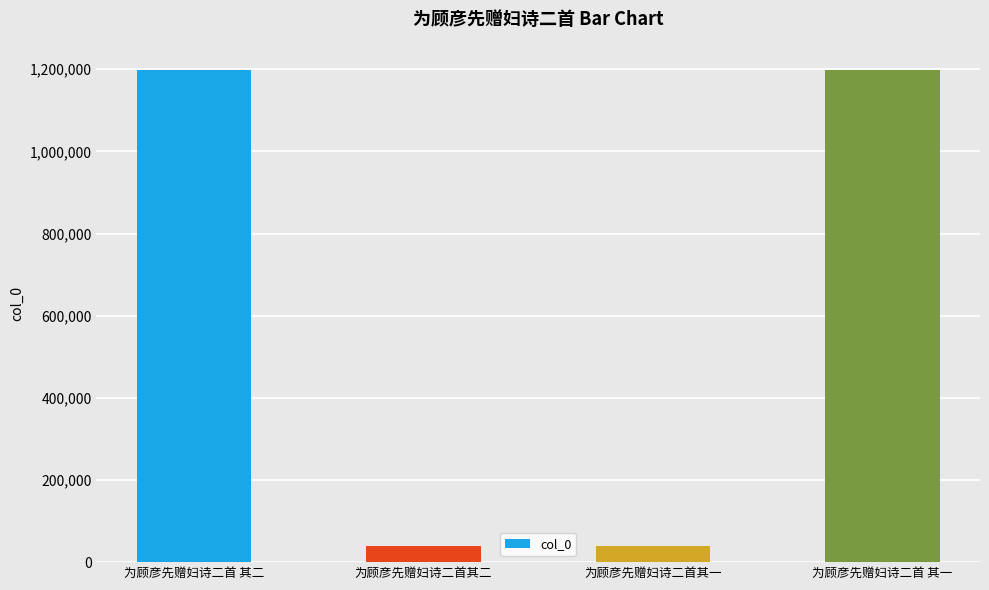

What is the difference between the second highest and second lowest values?

1157470